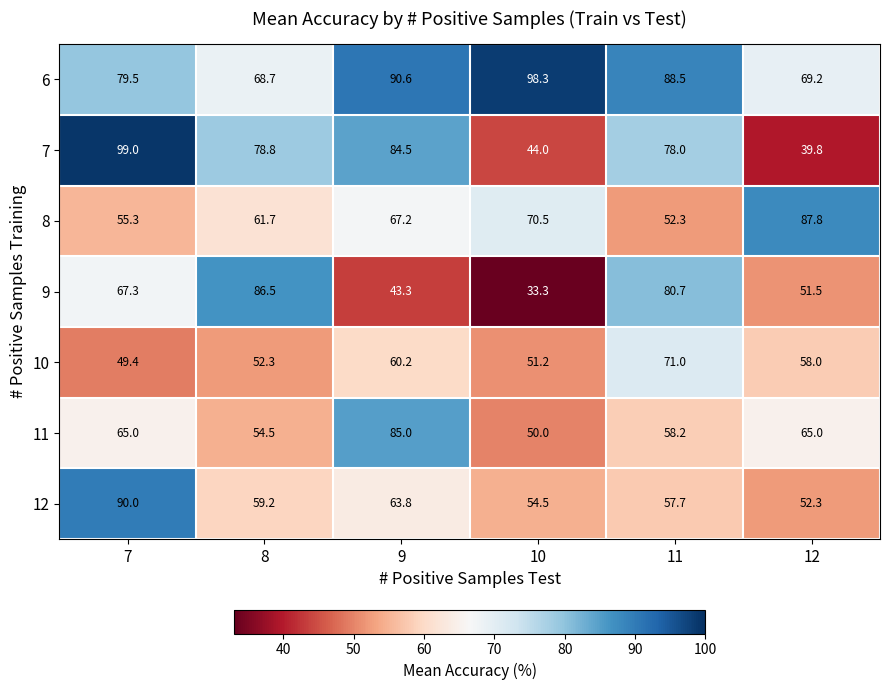

Is it true that 7 equals 78.8 at 8?

True